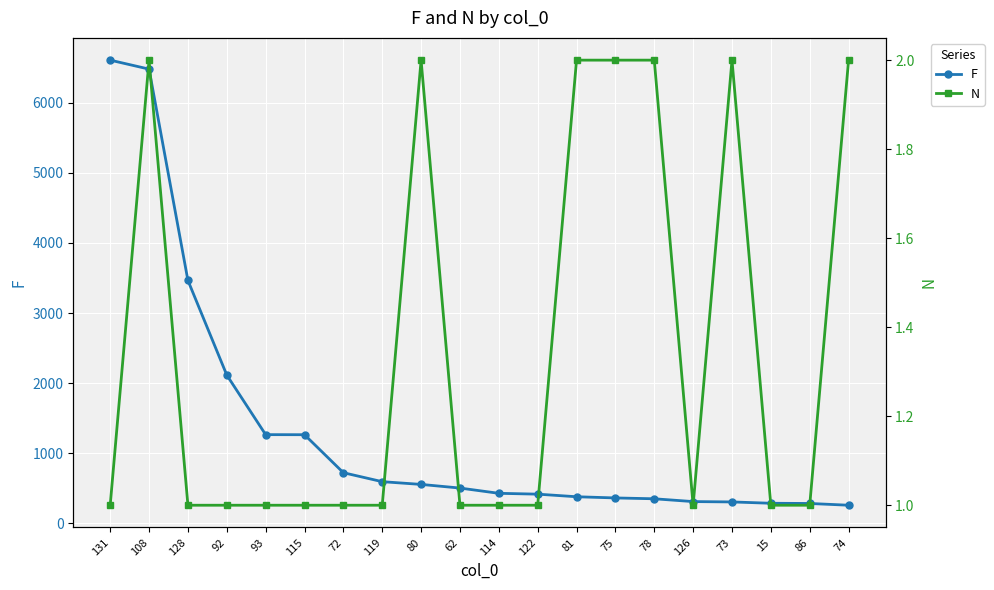

What is the minimum value for F?

258